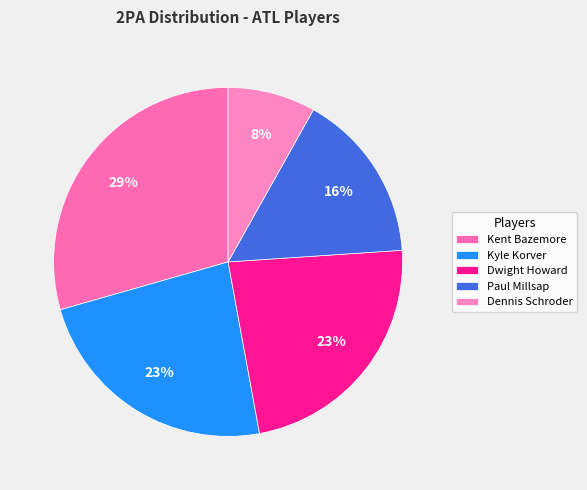

To the nearest percent, what is the difference between the Kyle Korver and Kent Bazemore slice percentages?

6%